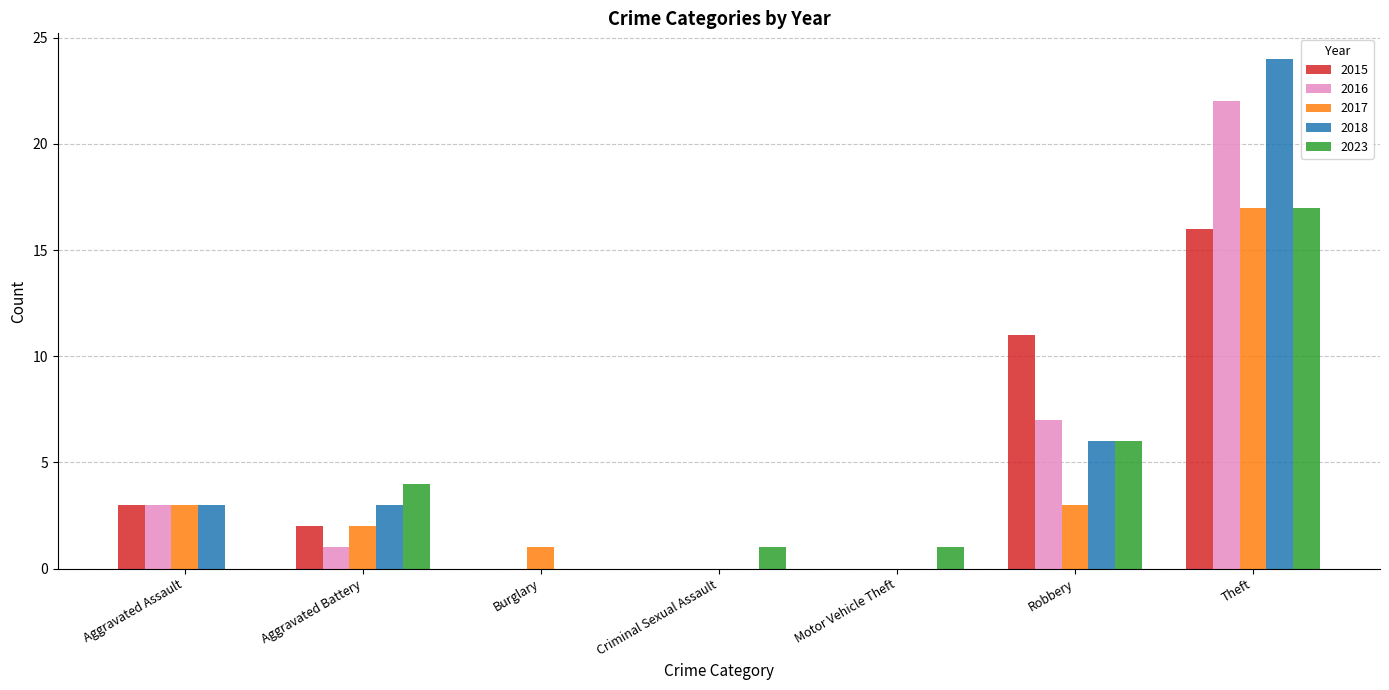

Which series has the largest range (max minus min)?

2018